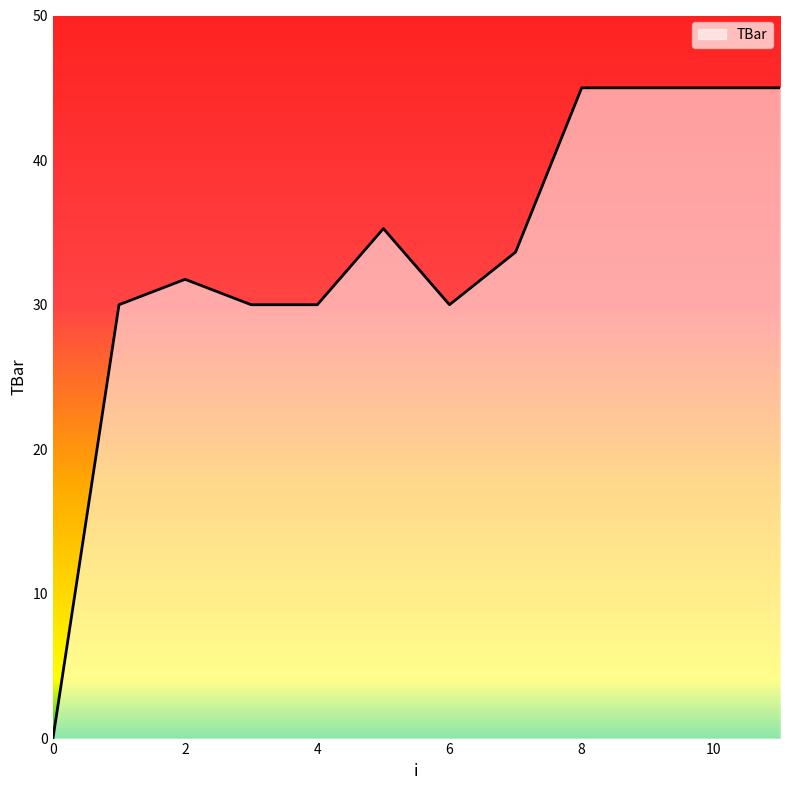

What is the difference between the maximum and minimum values?

45.0